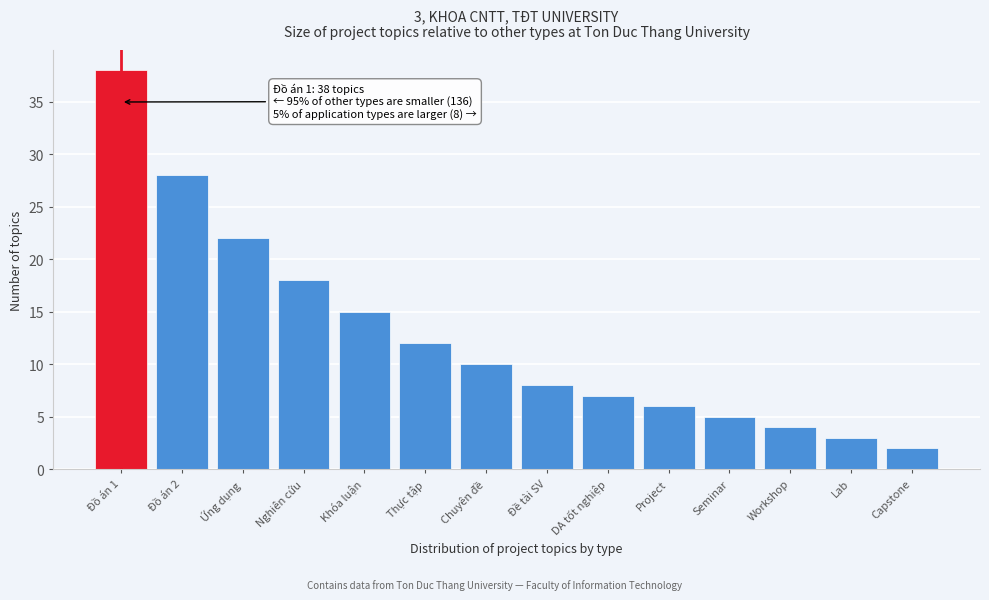

Reading left to right, what are all the values shown in this chart?

Đồ án 1=38	Đồ án 2=28	Ứng dụng=22	Nghiên cứu=18	Khóa luận=15	Thực tập=12	Chuyên đề=10	Đề tài SV=8	DA tốt nghiệp=7	Project=6	Seminar=5	Workshop=4	Lab=3	Capstone=2